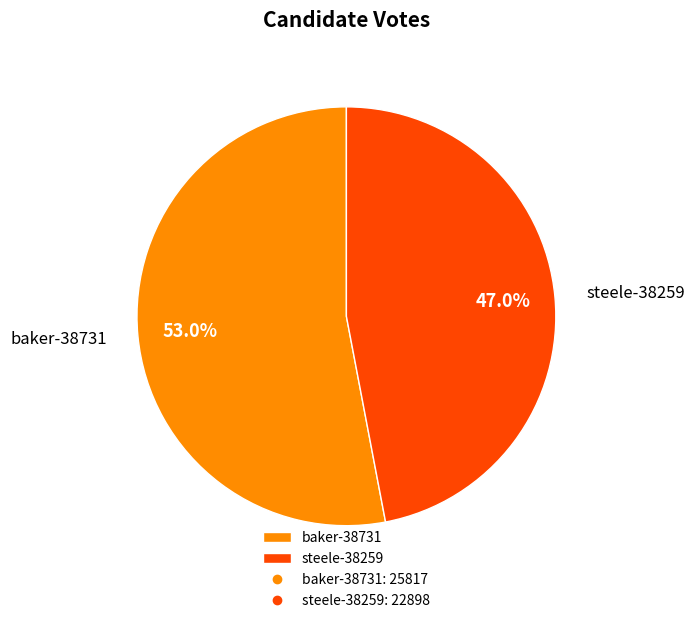

To the nearest percent, what is the average slice percentage?

50%